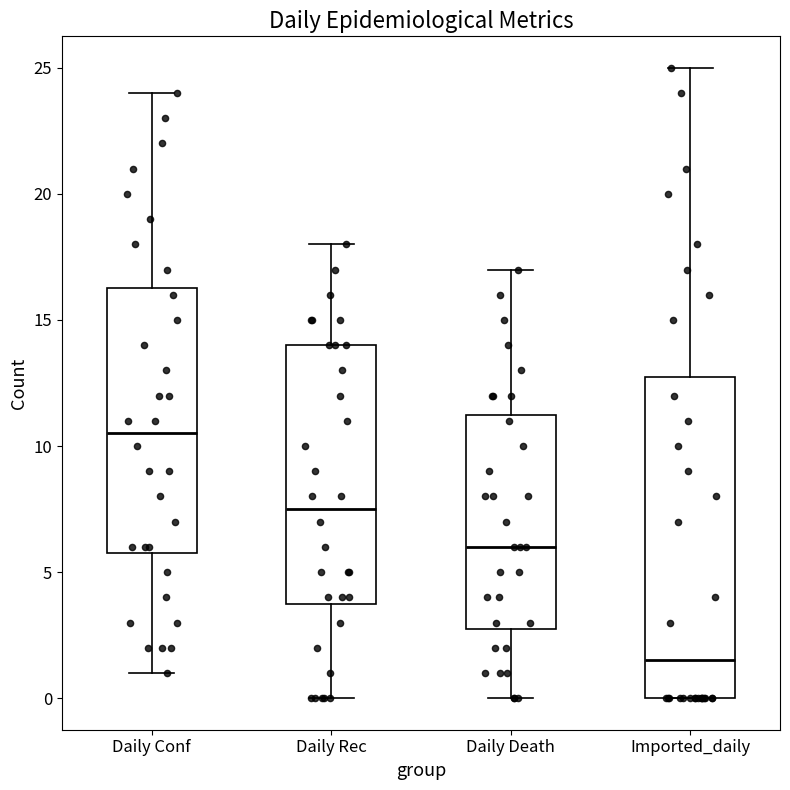

Which box is the tallest, from its lower edge to its upper edge?

Imported_daily